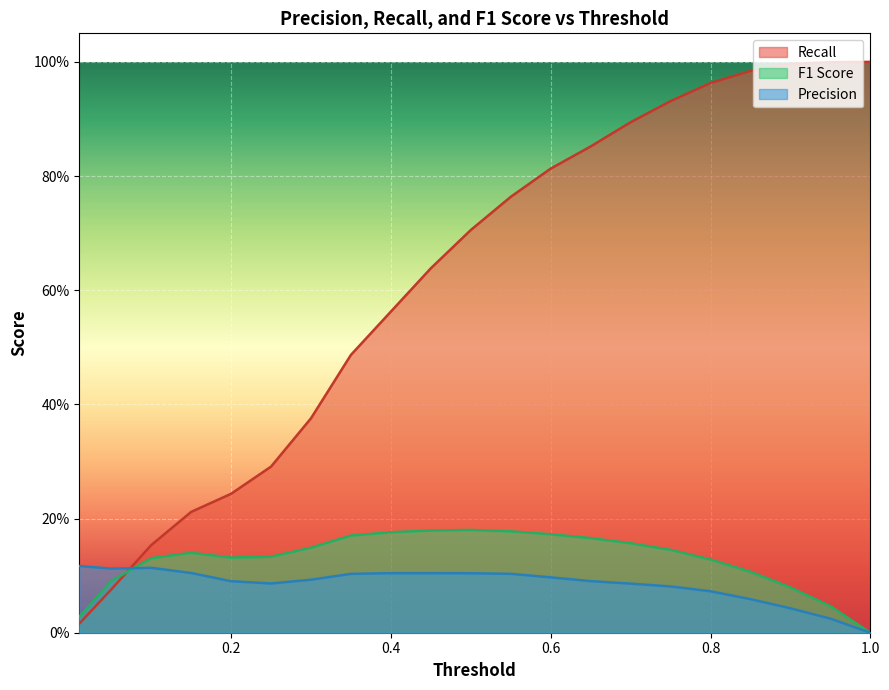

At which label is F1 Score closest to 0?

1.0